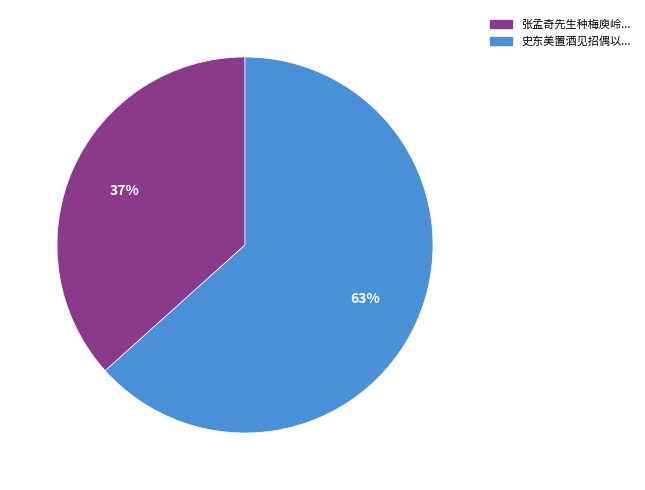

How many segments does this pie chart have?

2